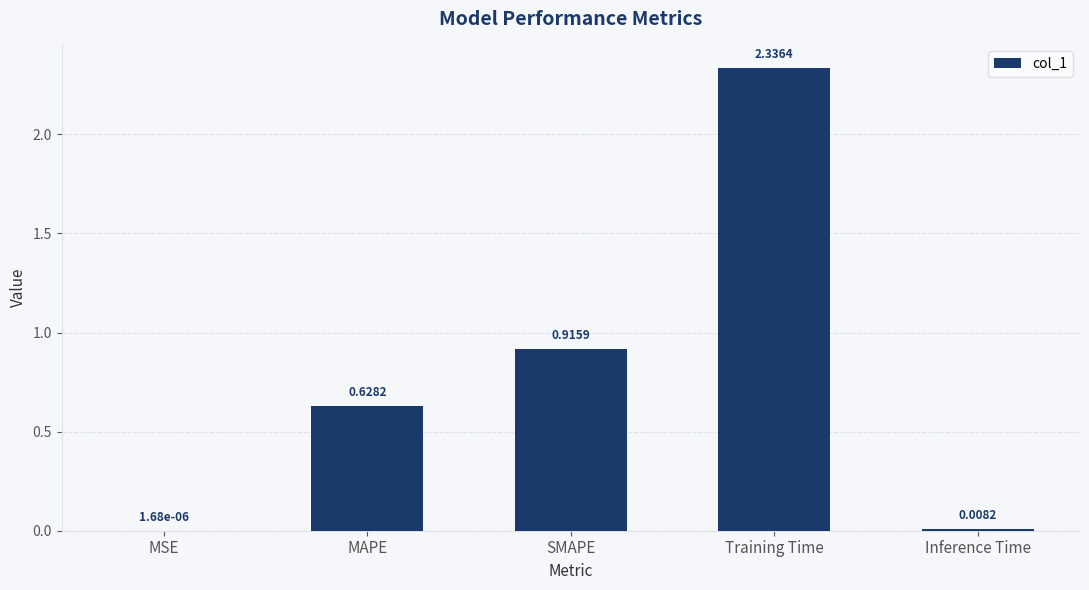

Are the bars horizontal?

No